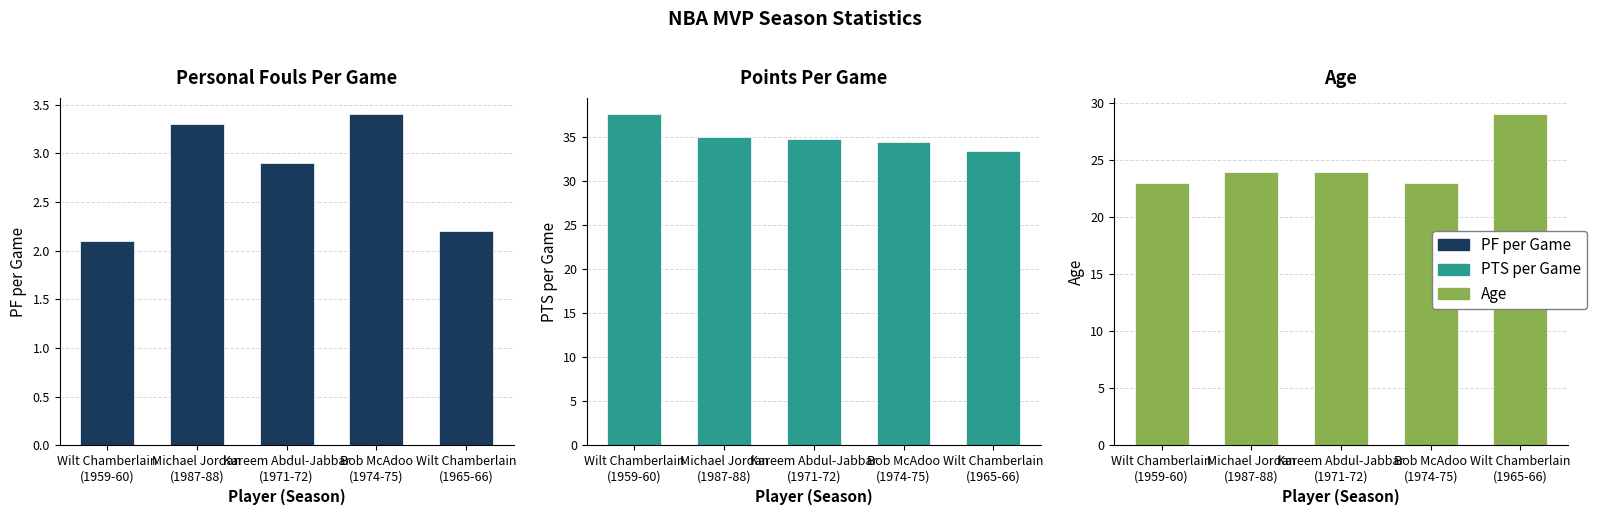

What is the spread (max minus min) of values at Wilt Chamberlain
(1965-66)?

31.3